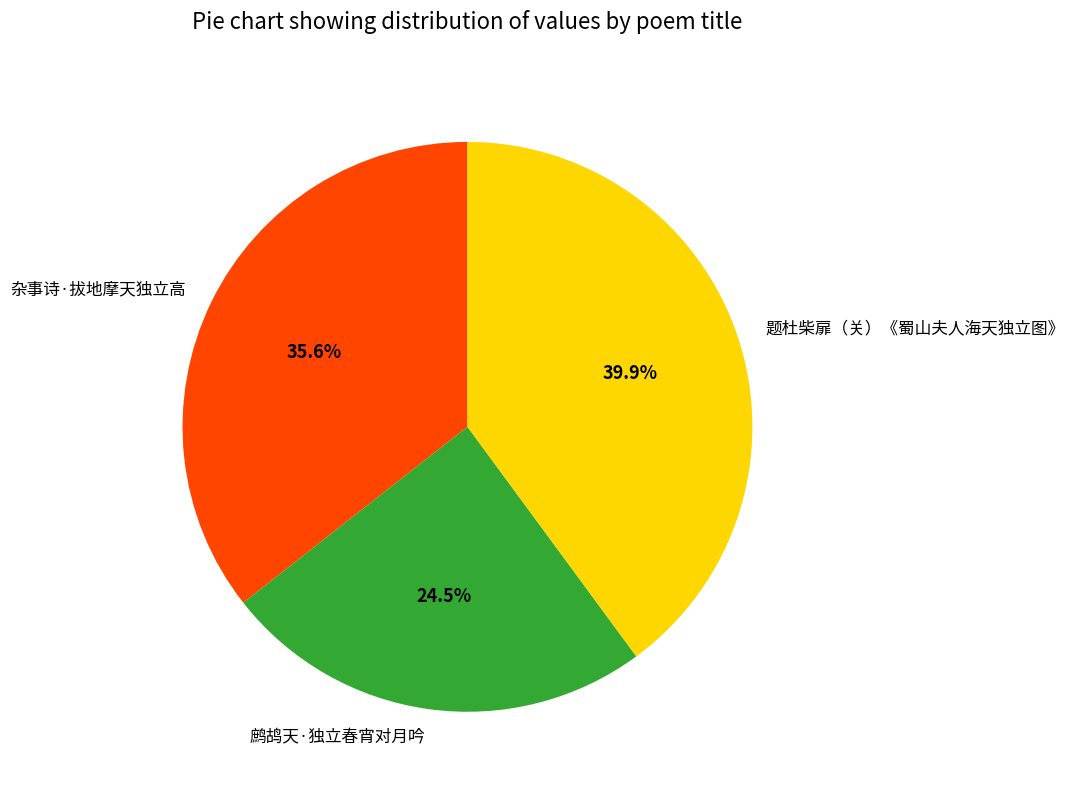

To the nearest percent, what is the difference between the 题杜柴扉（关）《蜀山夫人海天独立图》 and 杂事诗·拔地摩天独立高 slice percentages?

4%